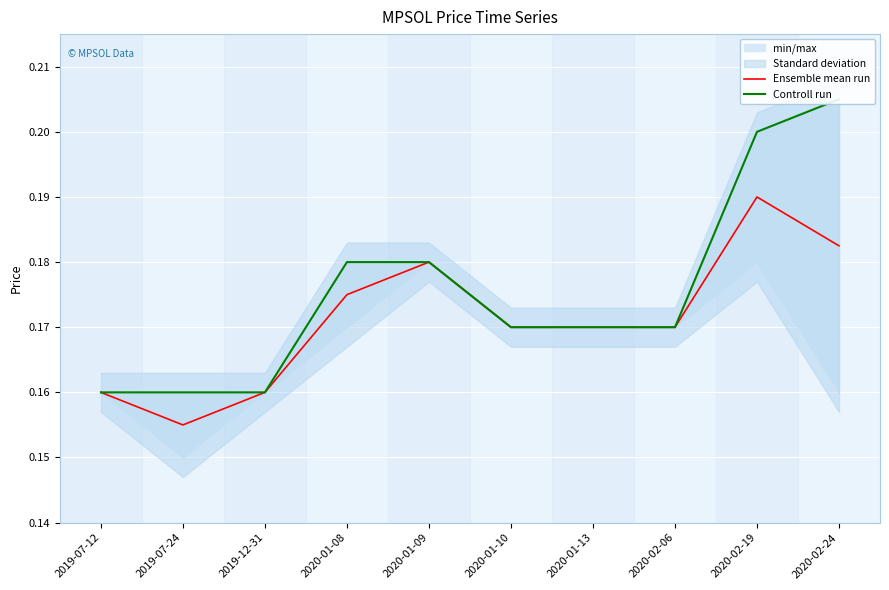

List the labels in order of Controll run value, smallest first.

2019-07-12, 2019-07-24, 2019-12-31, 2020-01-10, 2020-01-13, 2020-02-06, 2020-01-08, 2020-01-09, 2020-02-19, 2020-02-24